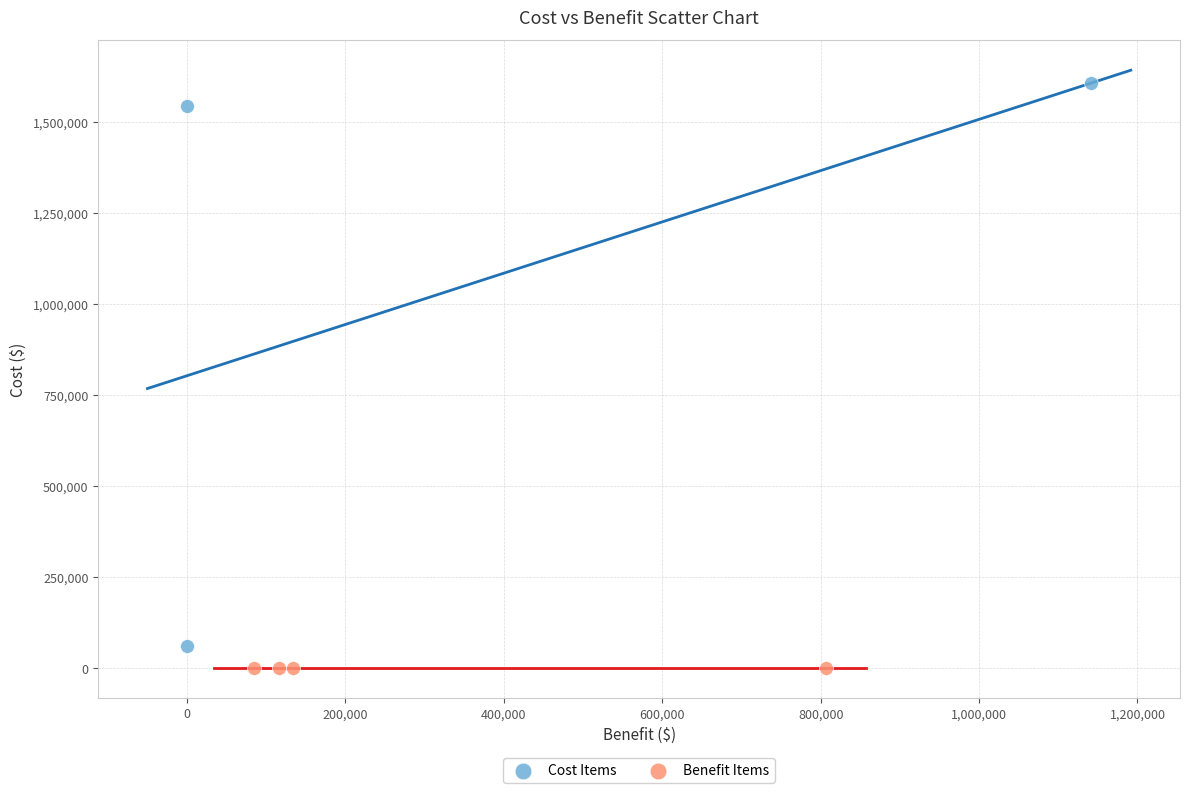

Which series contains the highest Y value?

Cost Items